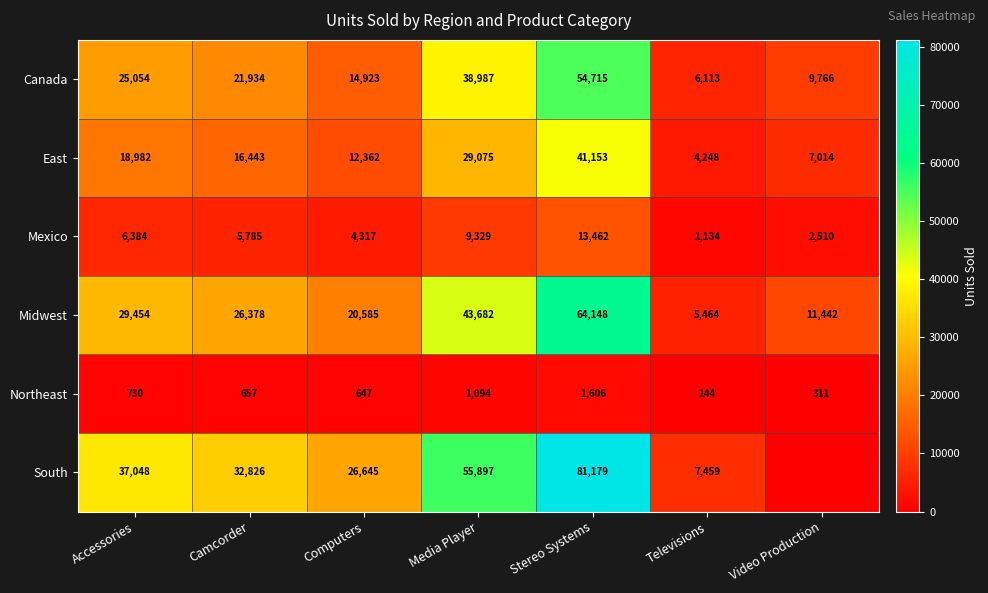

How many distinct data groups are displayed?

6